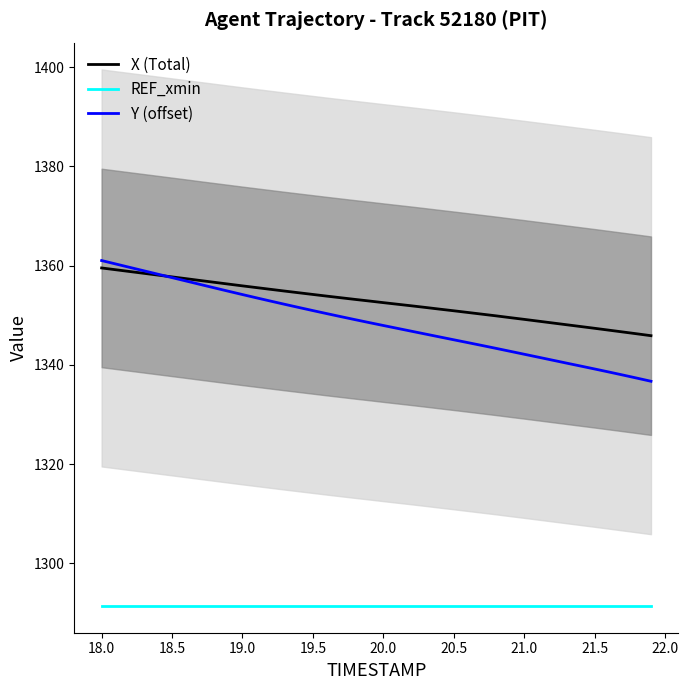

What is the sum of all Y (offset) values?

53939.7